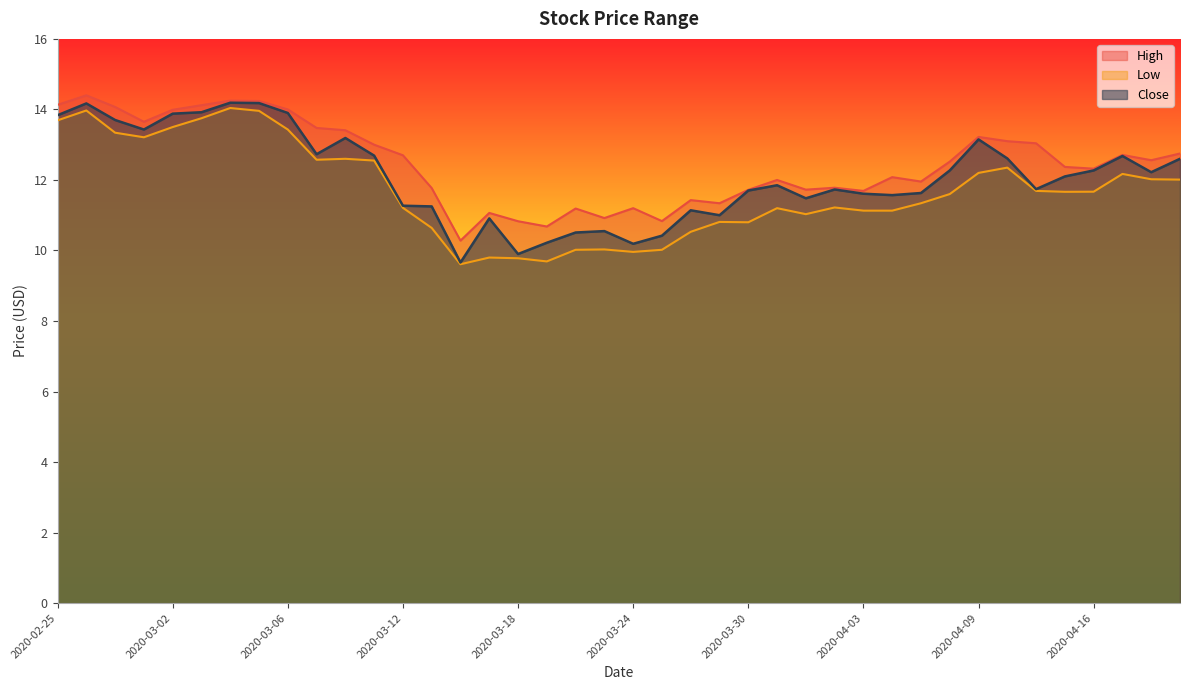

Between 2020-04-21 and 2020-03-09, which is larger?

2020-03-09